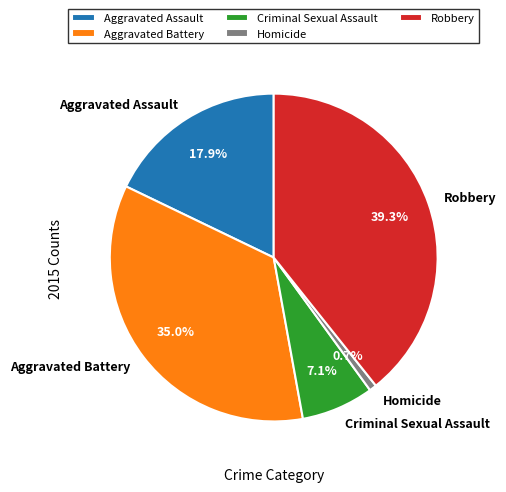

How many segments does this pie chart have?

5